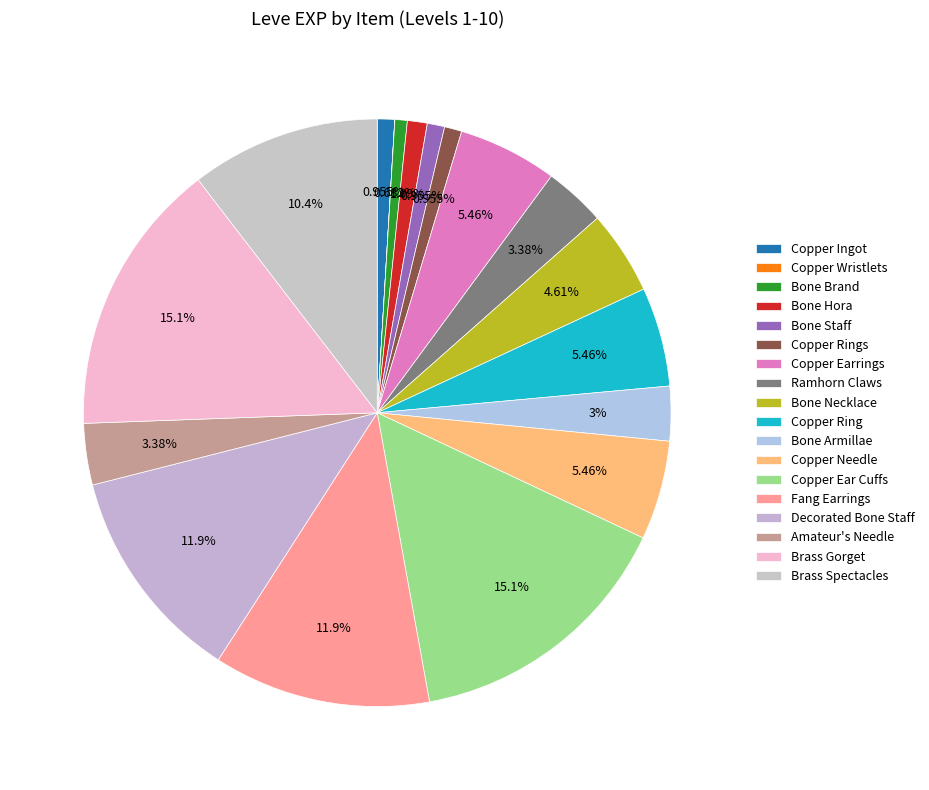

What is the total percentage of Copper Wristlets and Bone Brand?

0.7%